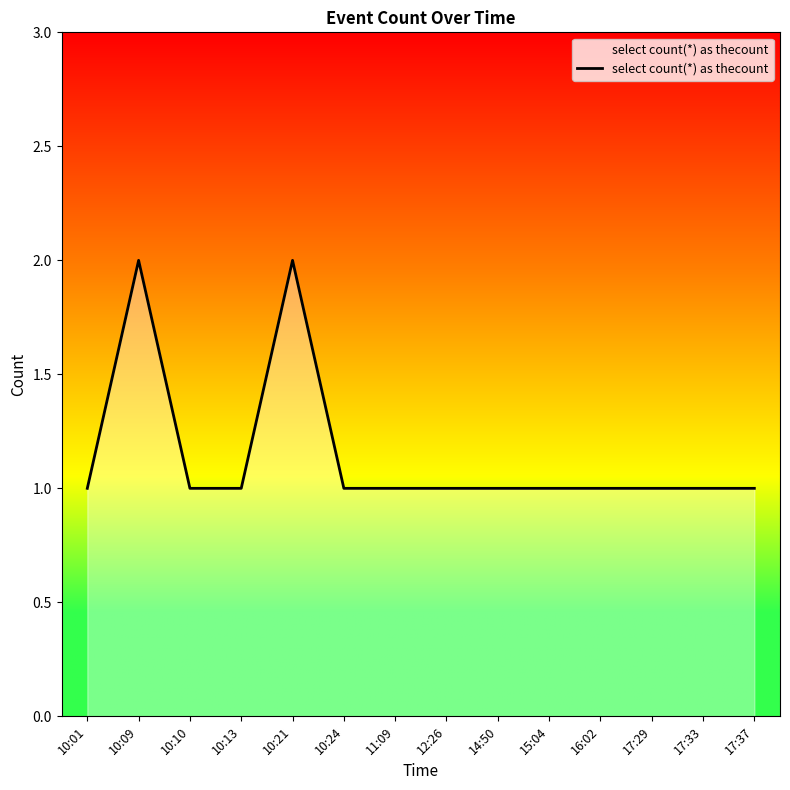

What position from the left is 10:10?

3